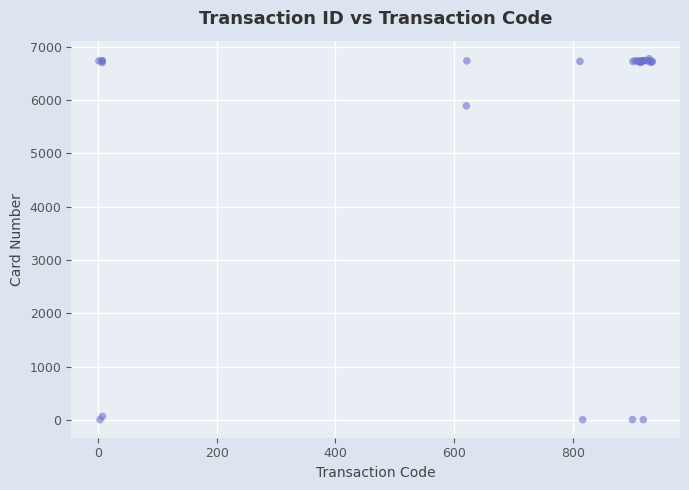

What Y value in the scatter plot is closest to 3389?

5888.5